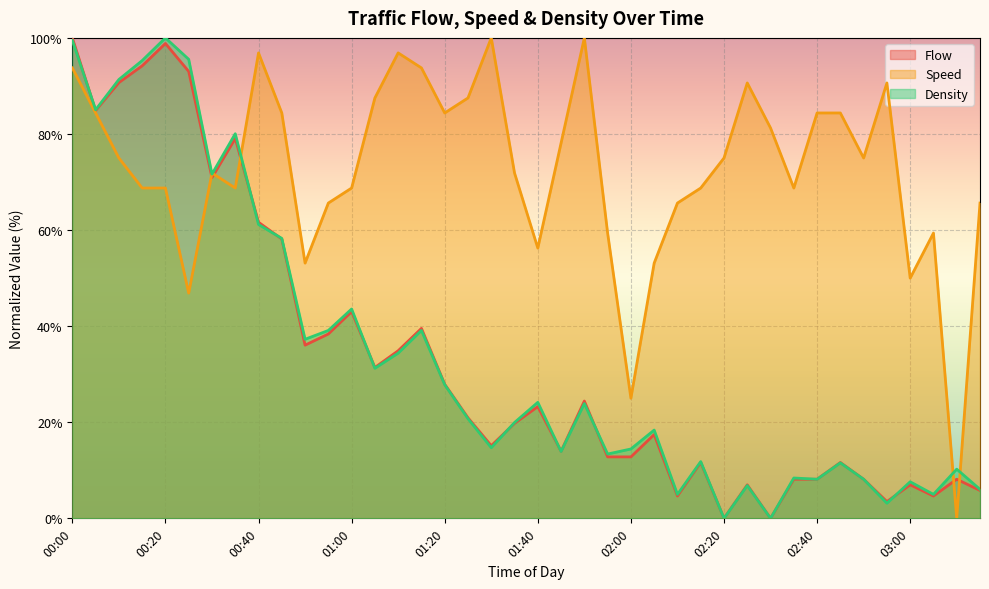

What is the difference between the second highest and minimum values in the Speed series?

100.0